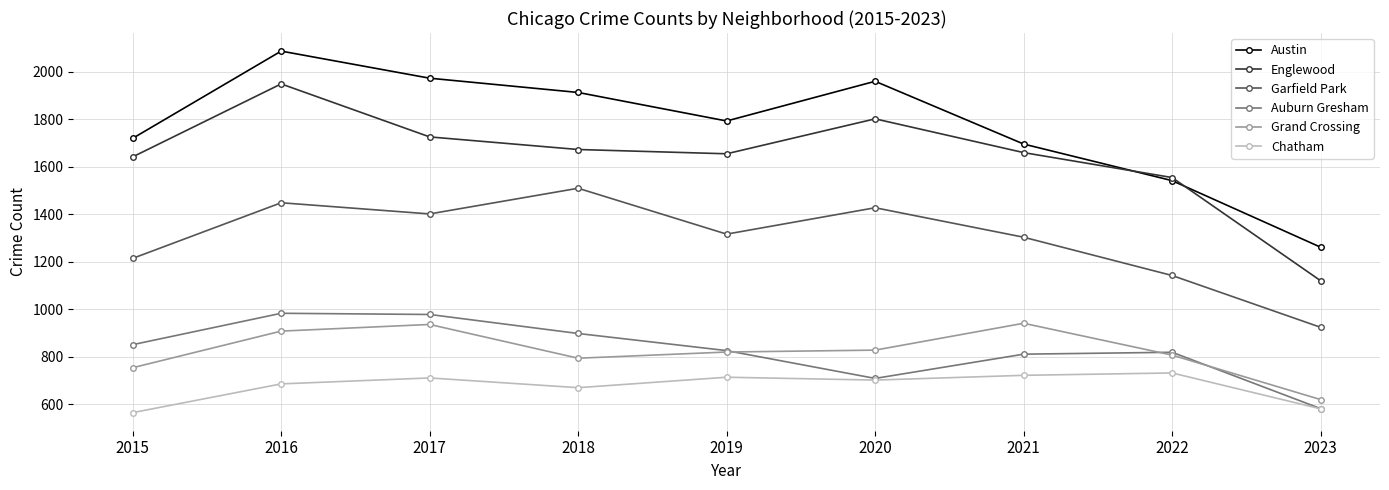

Where is Garfield Park nearest to the value 1216?

2015